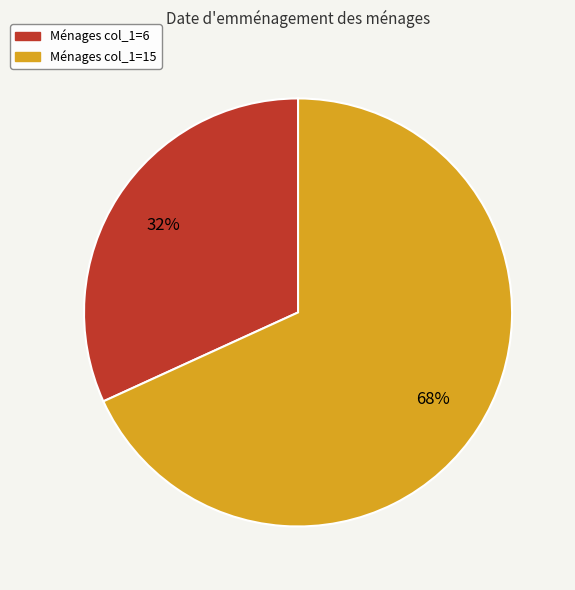

Is there any slice that represents more than half of the pie?

Yes